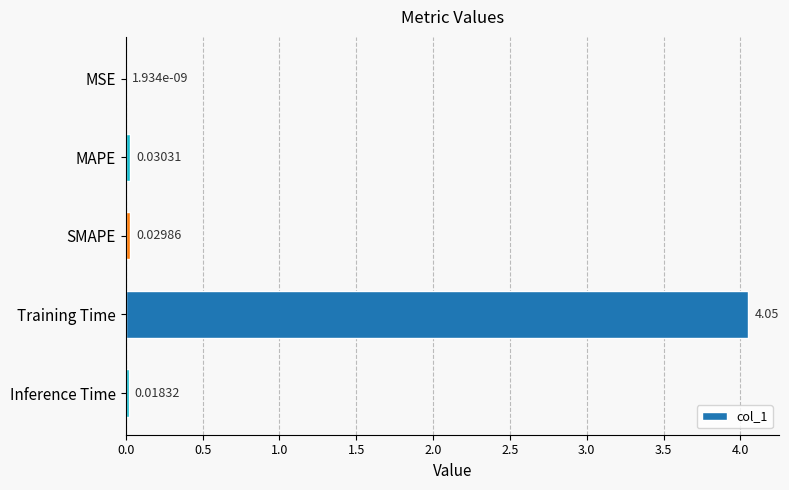

Between Training Time and MAPE, which is larger?

Training Time